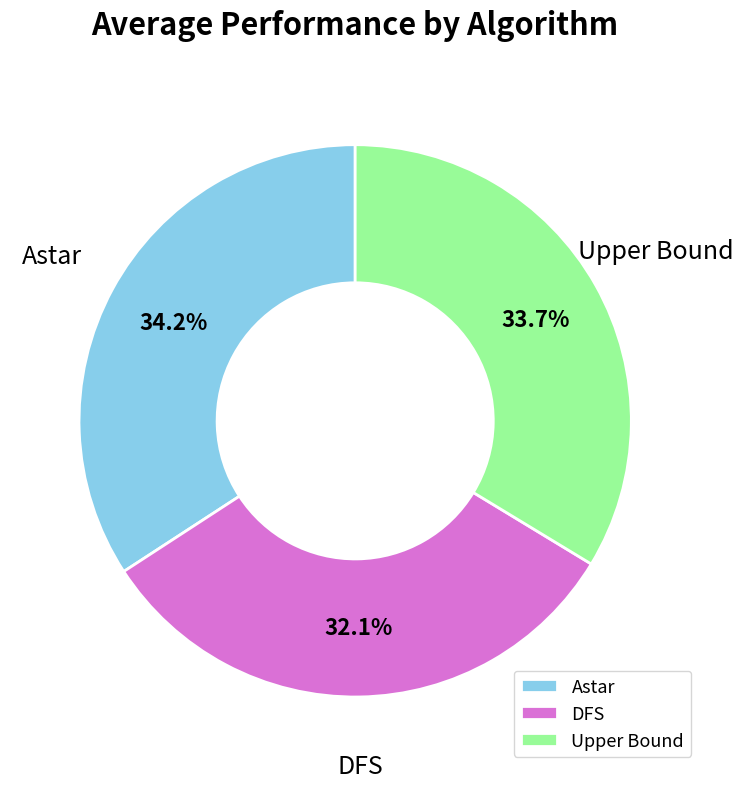

Does Astar represent more than half of the total?

No